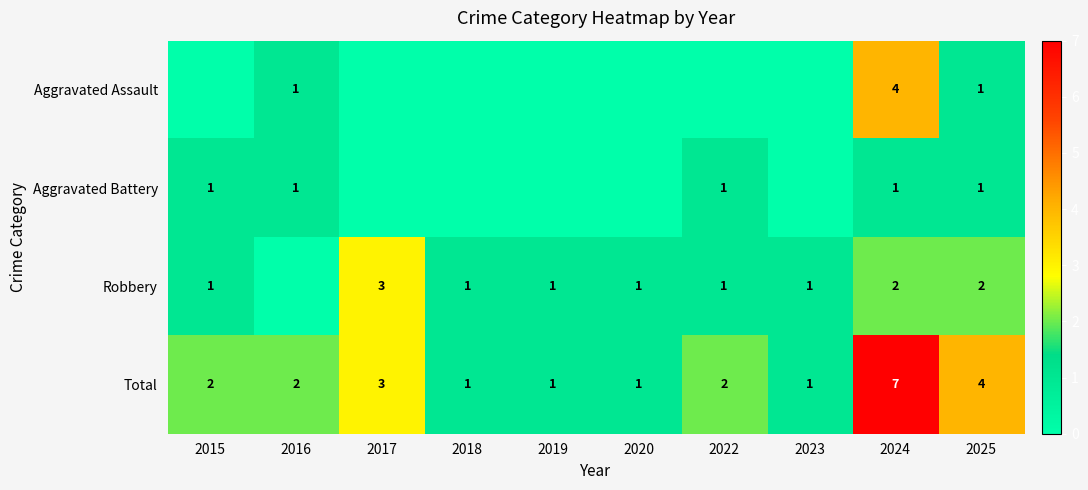

Between 2022 and 2018, which is larger?

2022